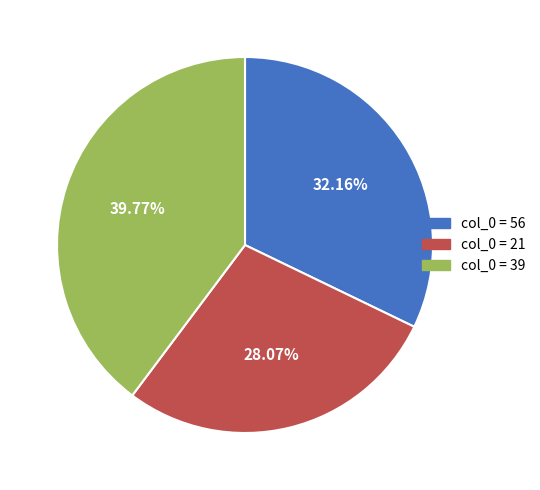

Which has a higher value, col_0 = 56 or col_0 = 21?

col_0 = 56